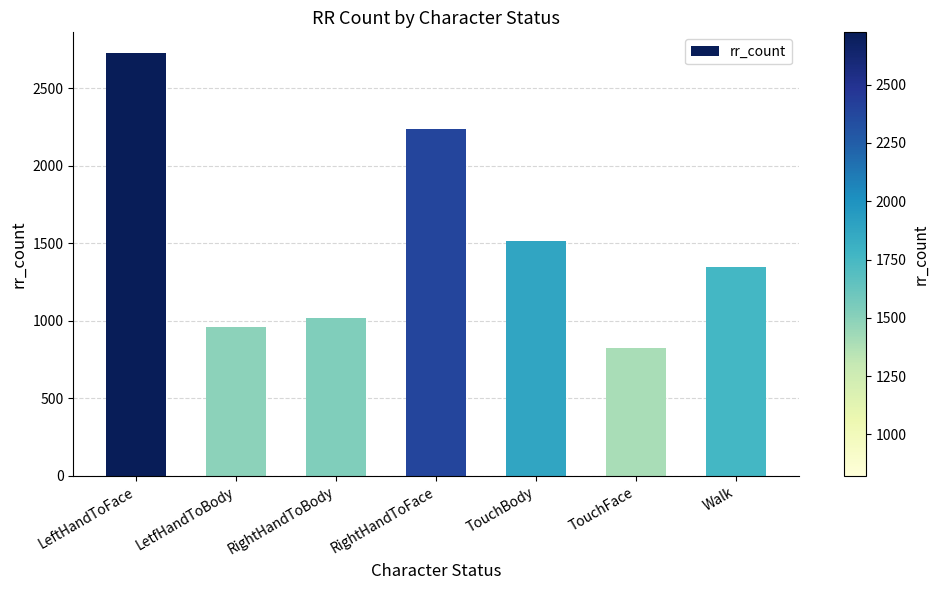

The chart shows a value of 384 at TouchFace. True or false?

False